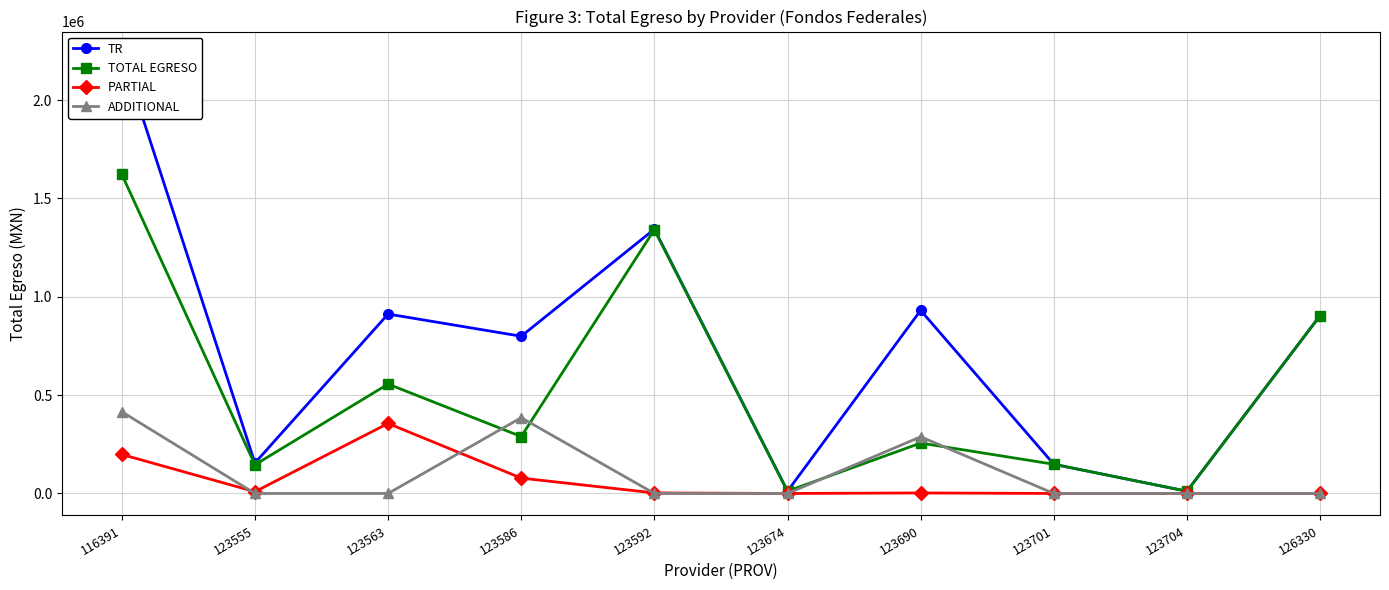

True or false: TOTAL EGRESO has more than 2 points higher than both neighbors.

True